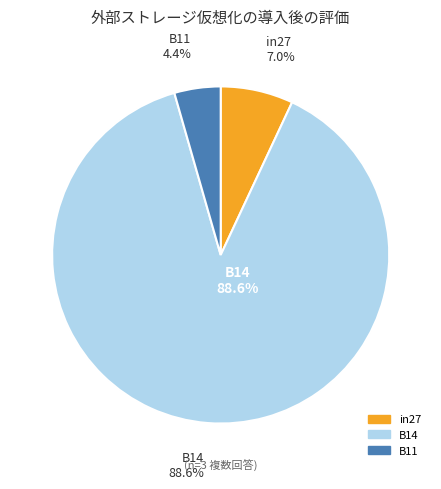

Combined, what portion of the pie is B14 and in27?

95.6%